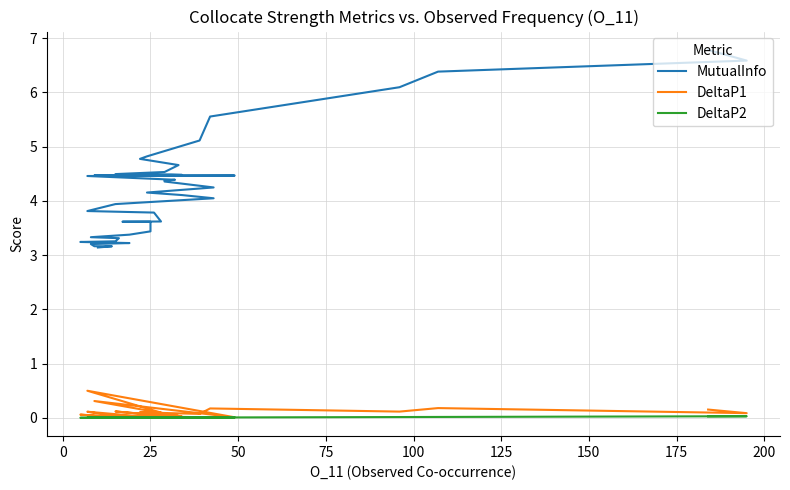

In DeltaP2, how many points are higher than both neighbors (excluding endpoints)?

12